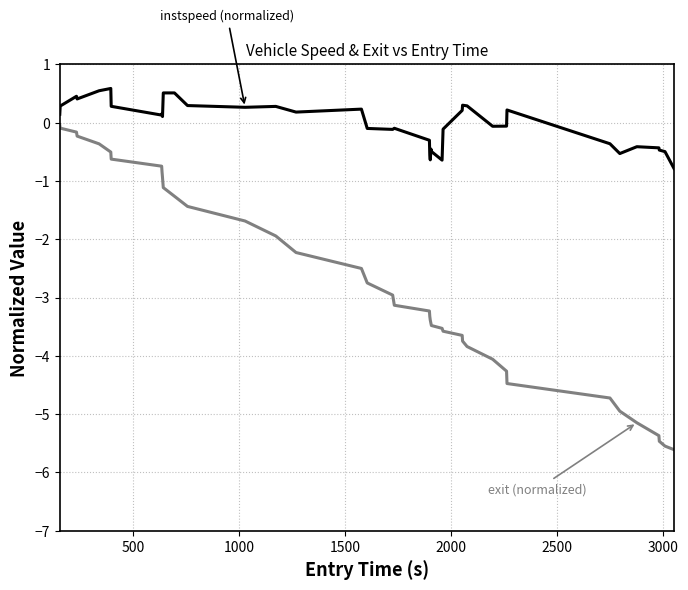

What is the minimum value shown in the chart?

-5.6